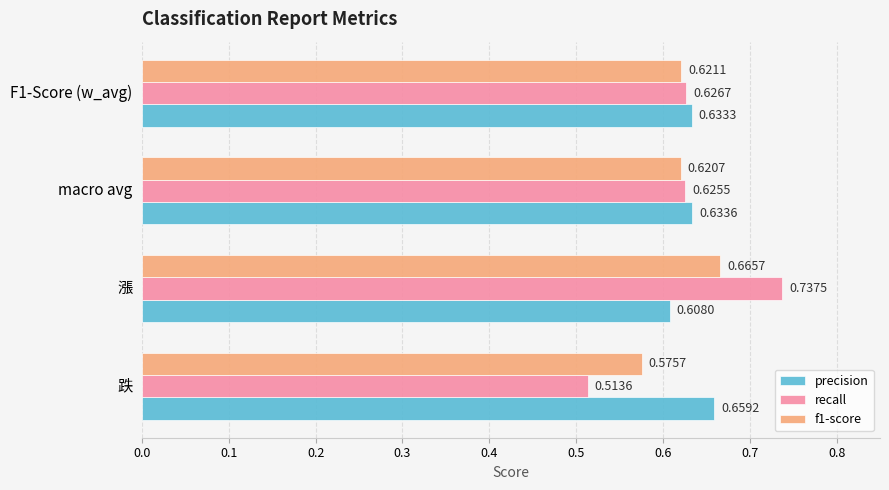

Which label corresponds to the smallest value in the chart?

跌